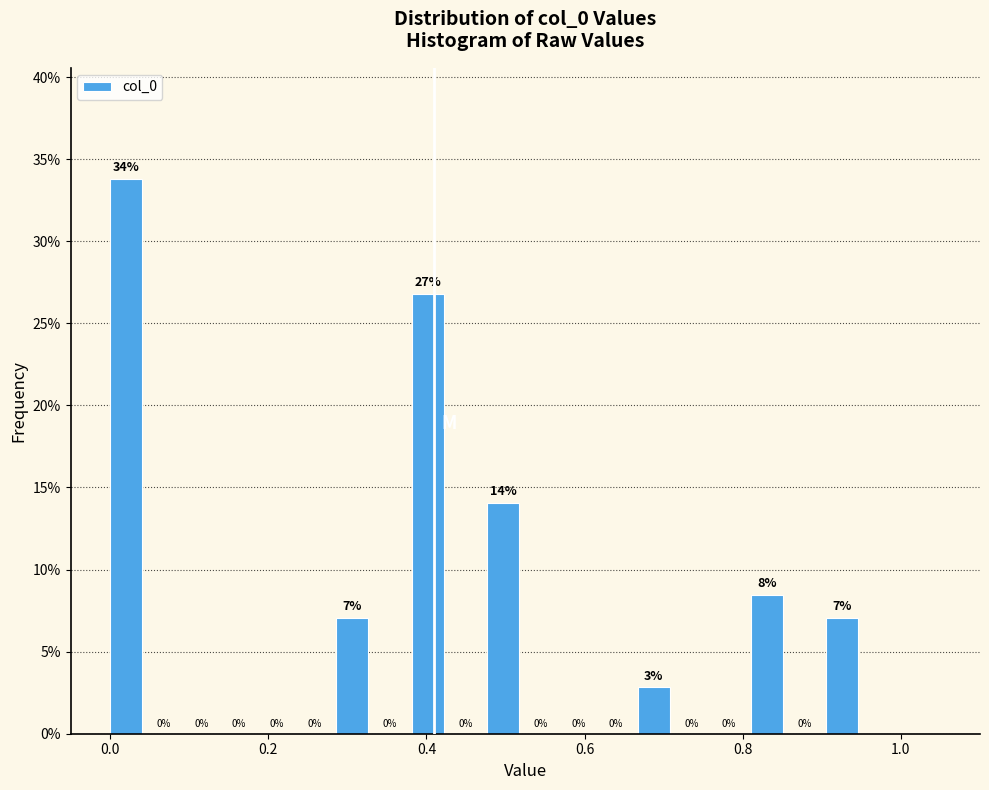

Read against the x-axis, roughly where is the centre of the tallest bar?

0.02